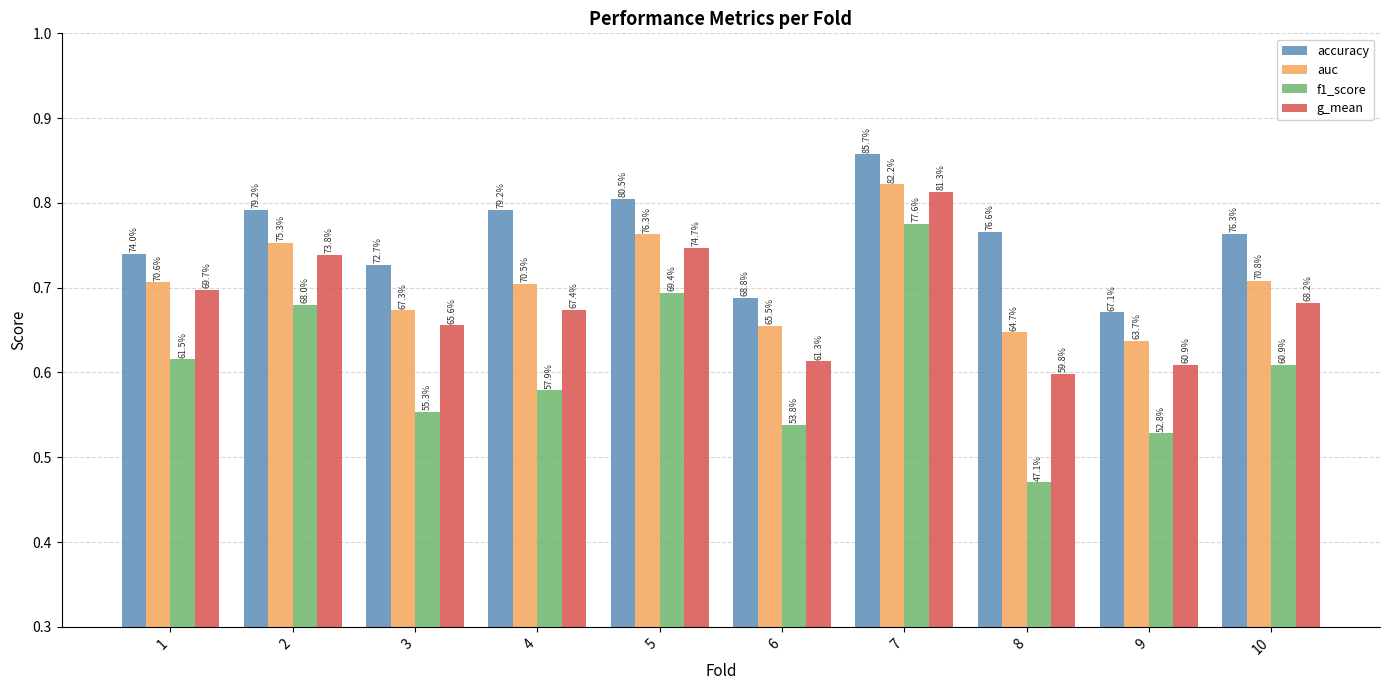

How many groups of bars are there?

10